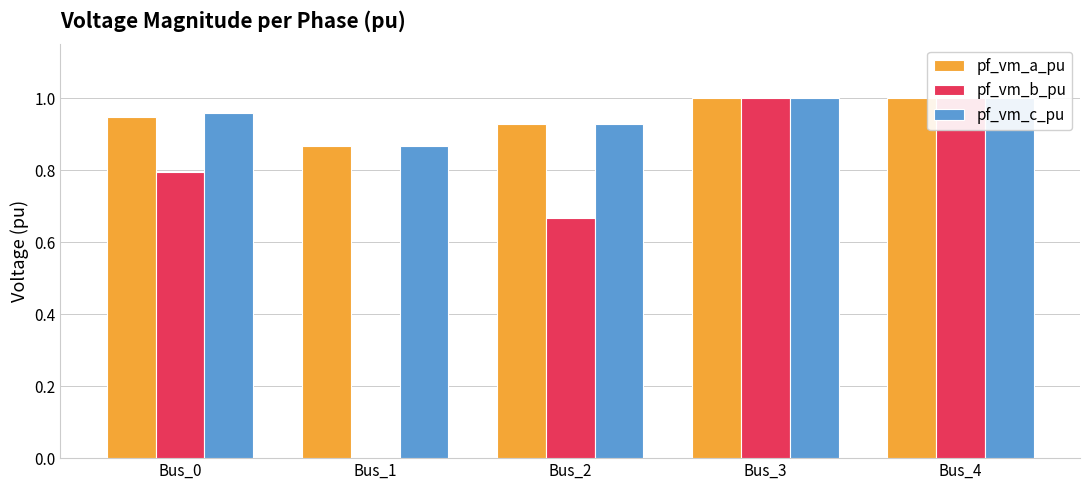

Rank the series by their maximum value, from lowest to highest.

pf_vm_b_pu, pf_vm_c_pu, pf_vm_a_pu